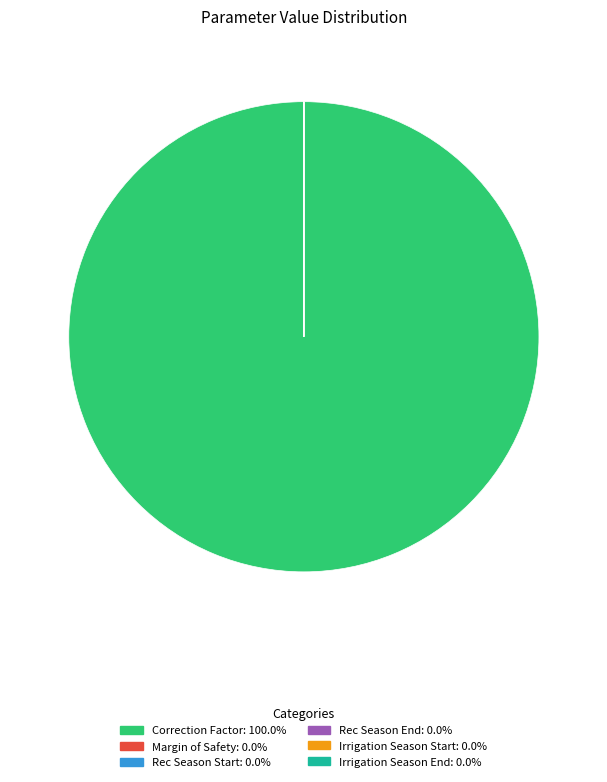

What is the largest slice in the pie chart?

Correction Factor